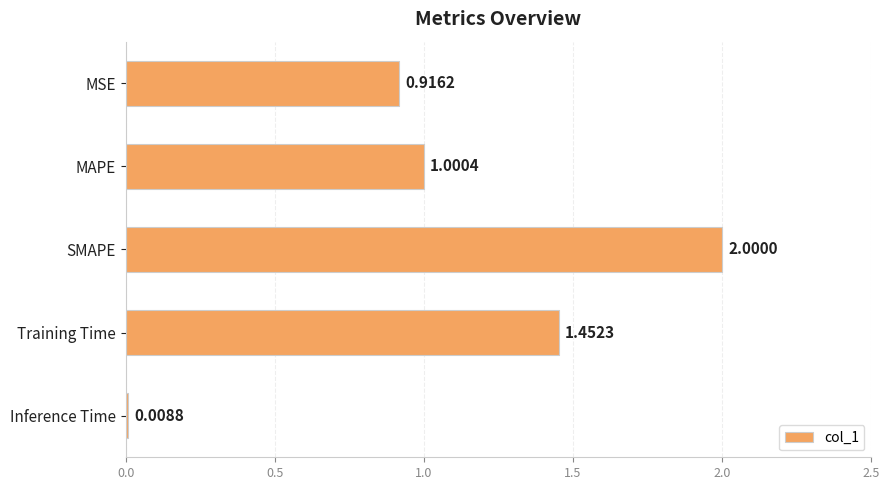

Which has a higher value, SMAPE or Training Time?

SMAPE